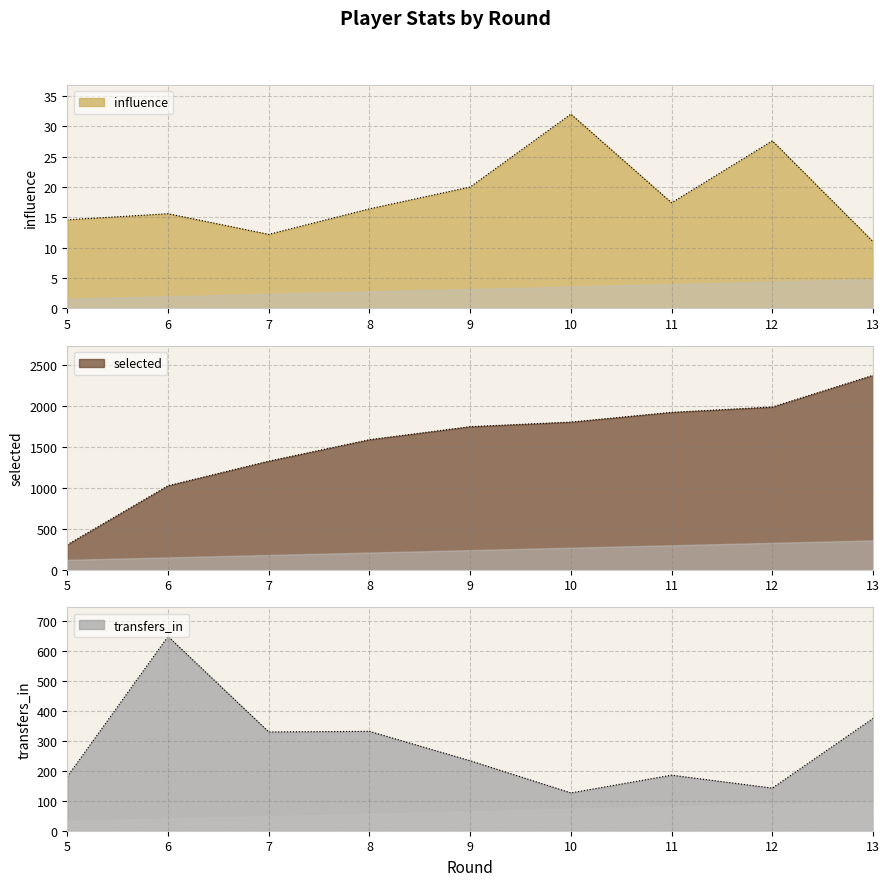

What is the average value of the selected series?

1562.3